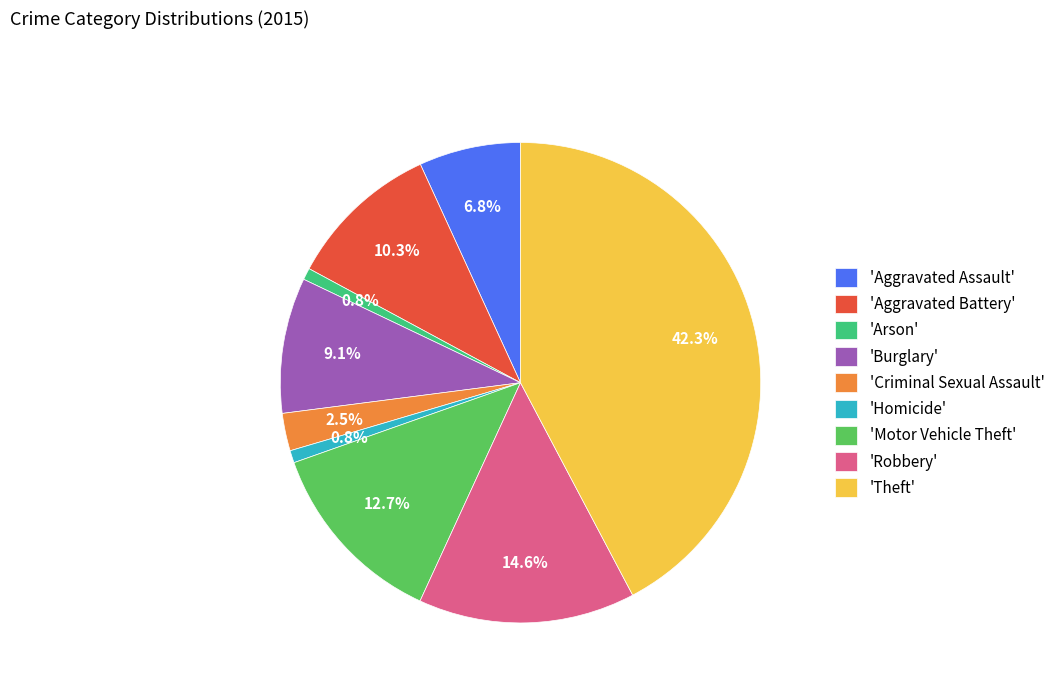

Between 'Criminal Sexual Assault' and 'Theft', which is larger?

'Theft'